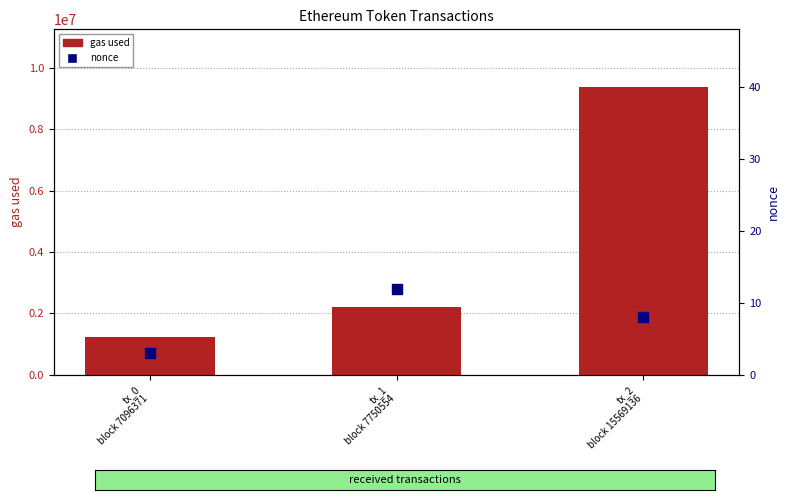

What is the total value across all series at tx_1
block 7750554?

2201082